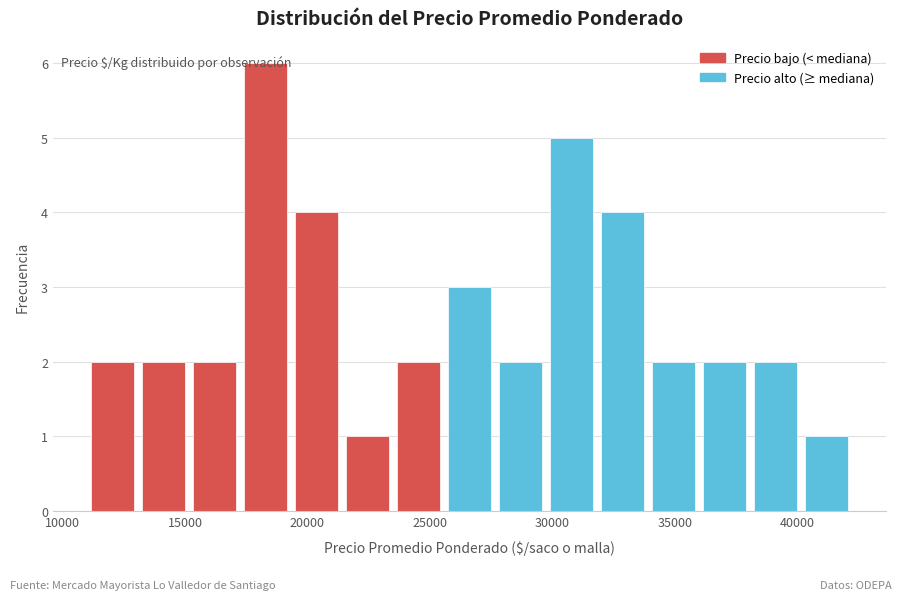

Reading left to right, list every bar in this chart as the range it spans on the x-axis followed by its height. Neither the bar edges nor the heights are printed on the chart, so give them approximately, as read against the axes.

11000 to 13000: 2
13000 to 15000: 2
15000 to 17000: 2
17000 to 19500: 6
19500 to 21500: 4
21500 to 23500: 1
23500 to 25500: 2
25500 to 27500: 3
27500 to 29500: 2
29500 to 32000: 5
32000 to 34000: 4
34000 to 36000: 2
36000 to 38000: 2
38000 to 40000: 2
40000 to 42000: 1